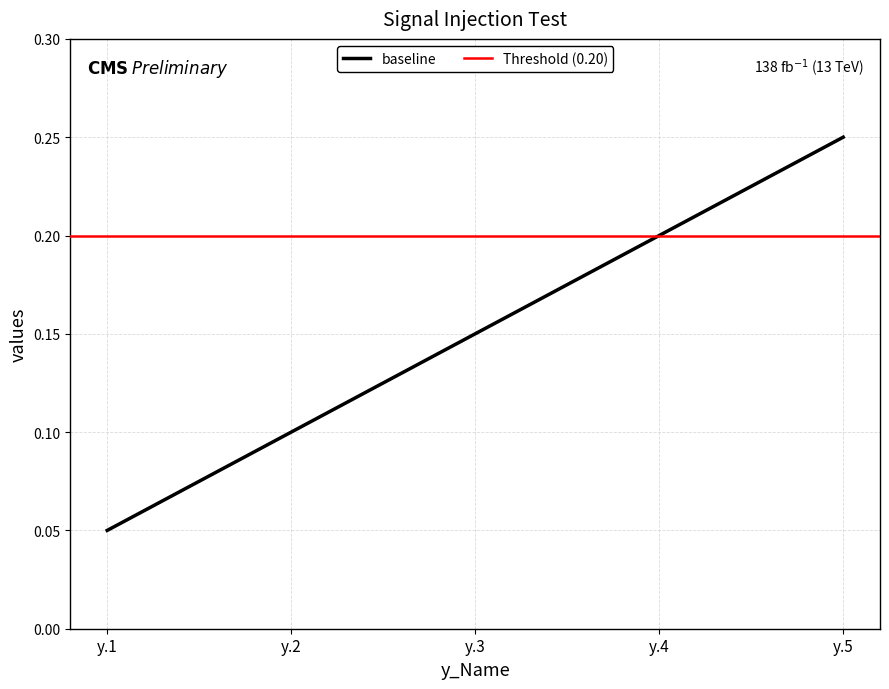

What is the minimum value shown in the chart?

0.1